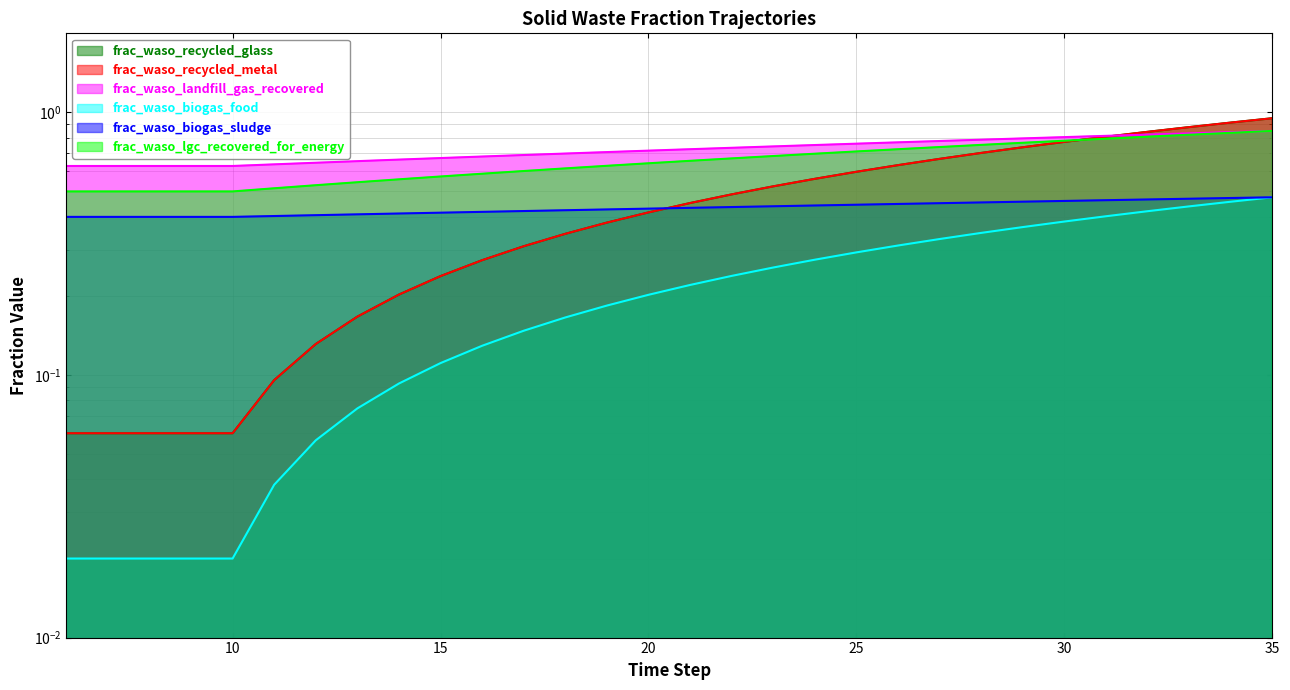

What is the sum of all frac_waso_biogas_food values?

21.7